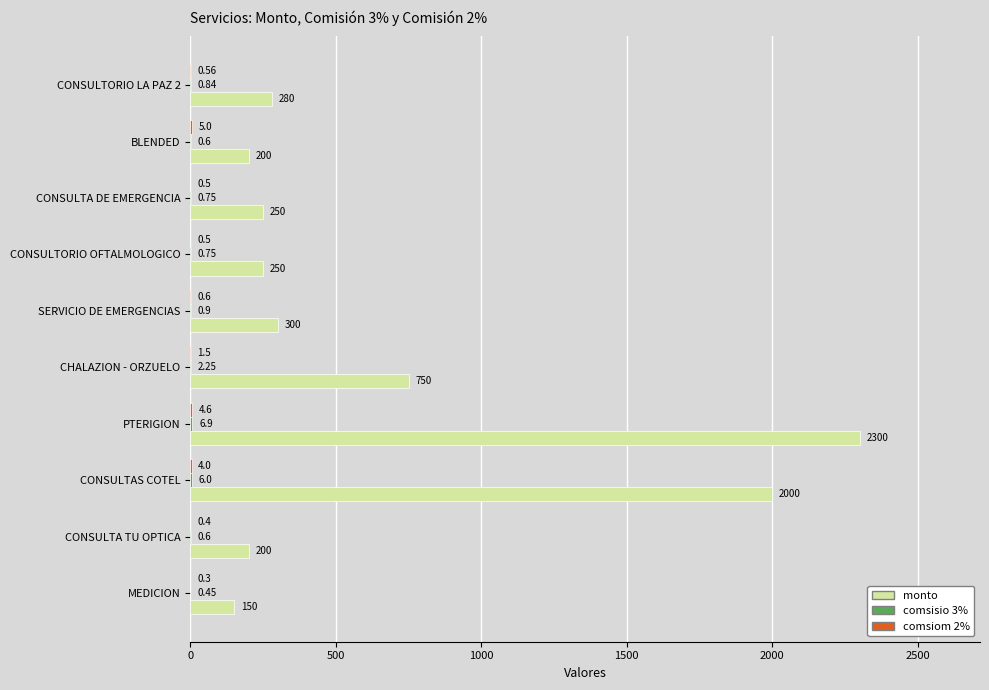

Which series has the largest total across all categories?

monto